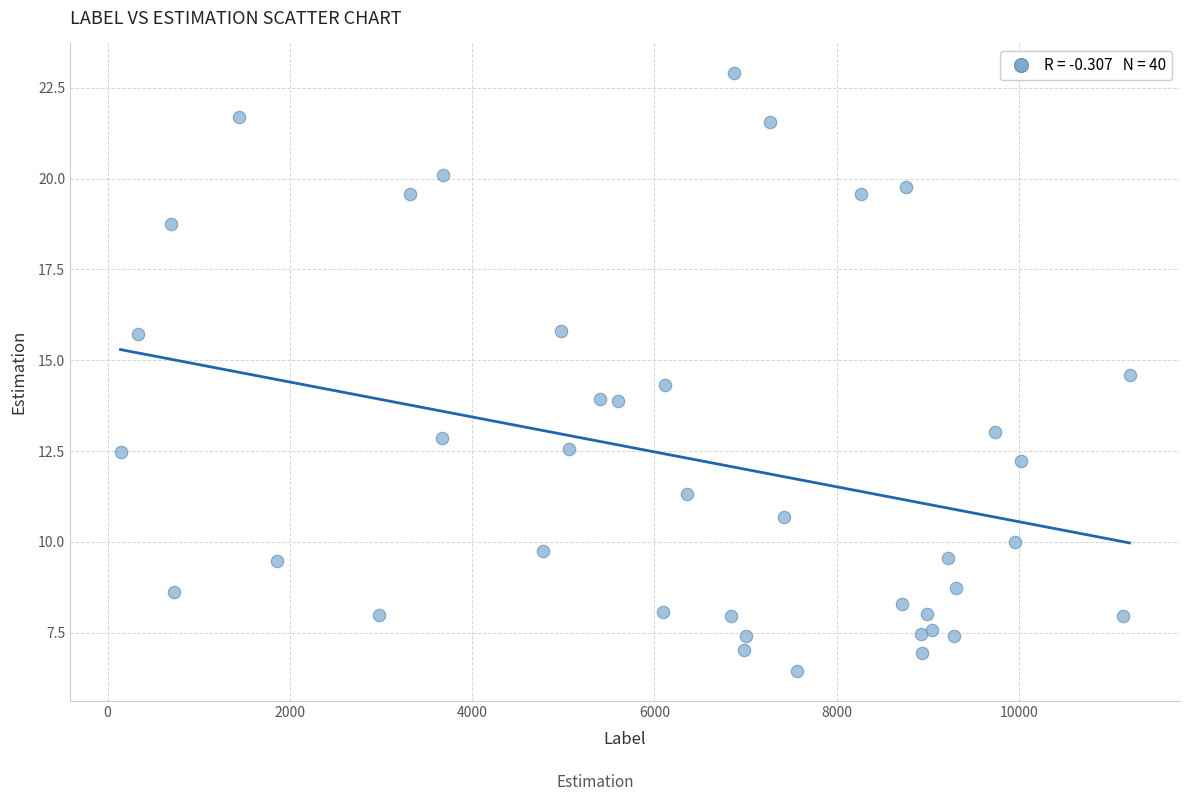

What is the range of X values (max minus min)?

11073.0